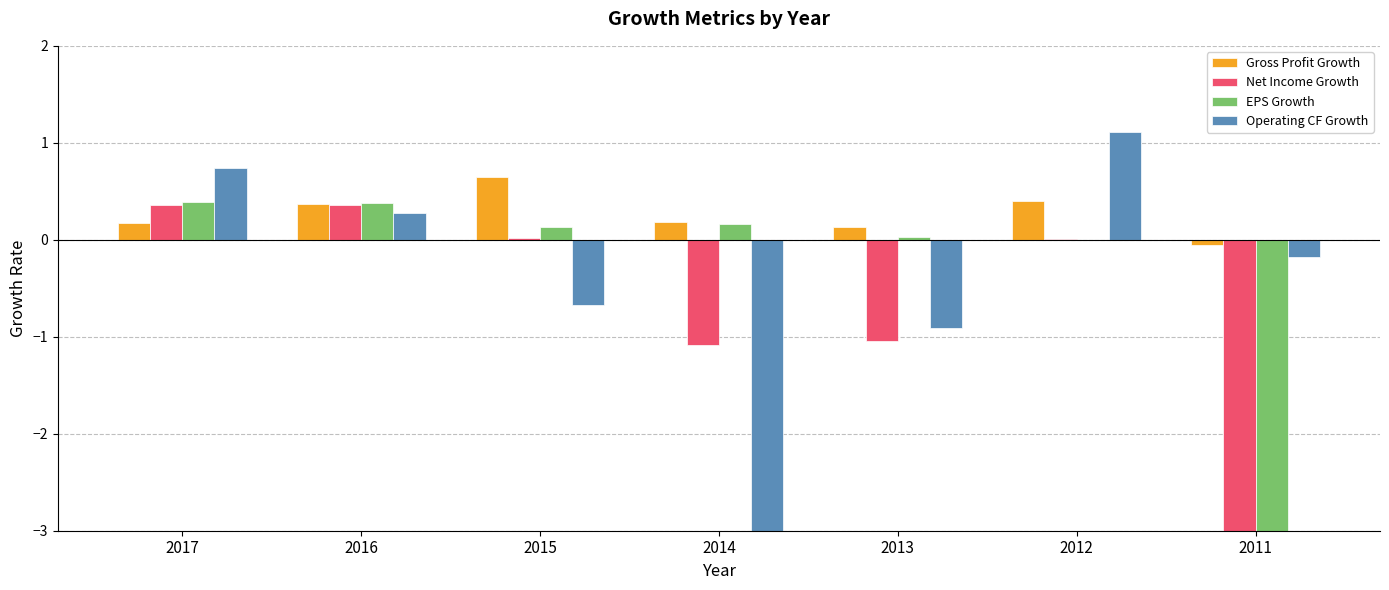

Reading left to right, transcribe all the data shown in this chart.

Gross Profit Growth: 0.2	0.4	0.6	0.2	0.1	0.4	-0.1
Net Income Growth: 0.4	0.4	0.0	-1.1	-1.0	0.0	-5.1
EPS Growth: 0.4	0.4	0.1	0.2	0.0	0.0	-6.9
Operating CF Growth: 0.7	0.3	-0.7	-18.7	-0.9	1.1	-0.2